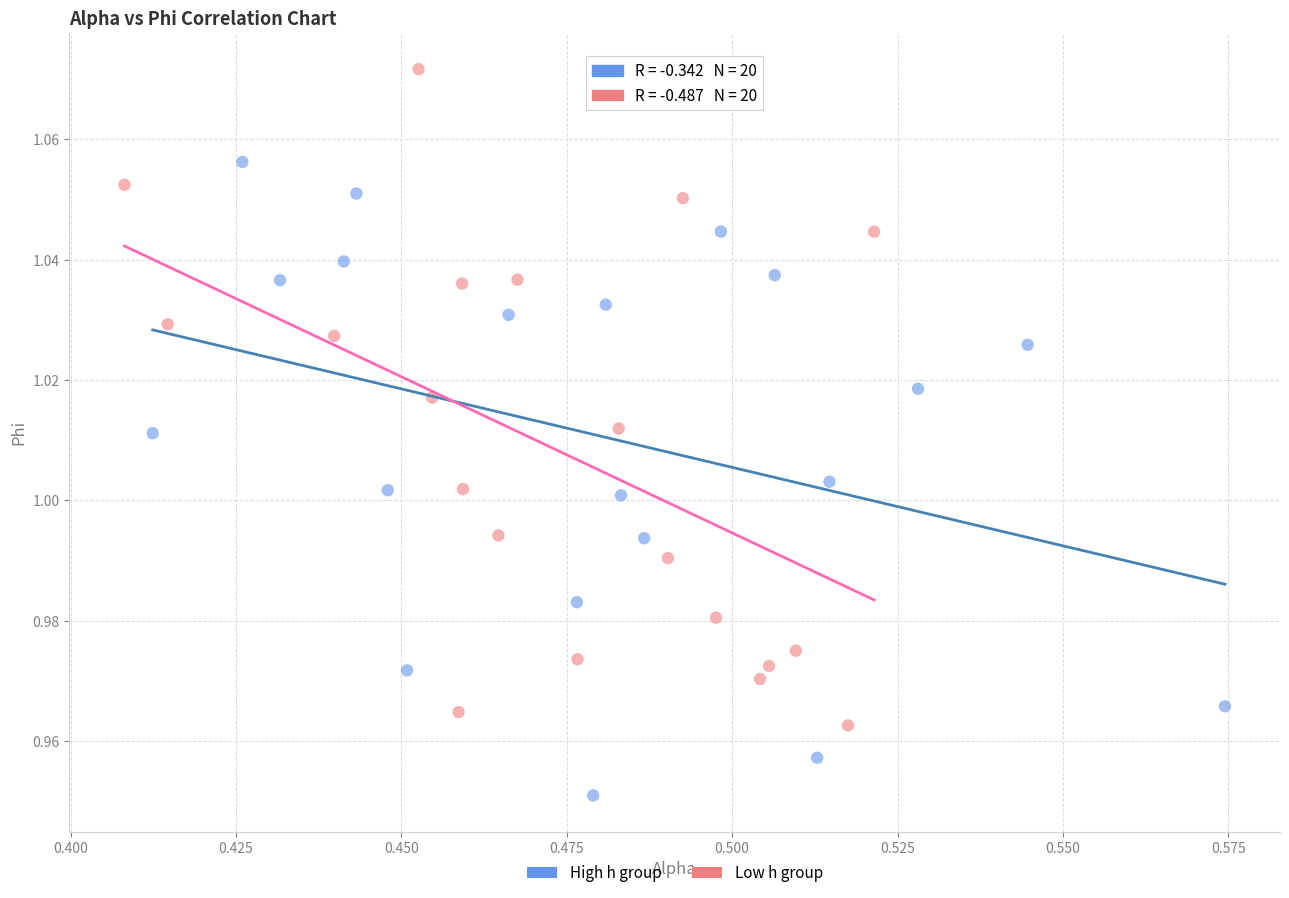

Which series contains the lowest Y value?

High h group